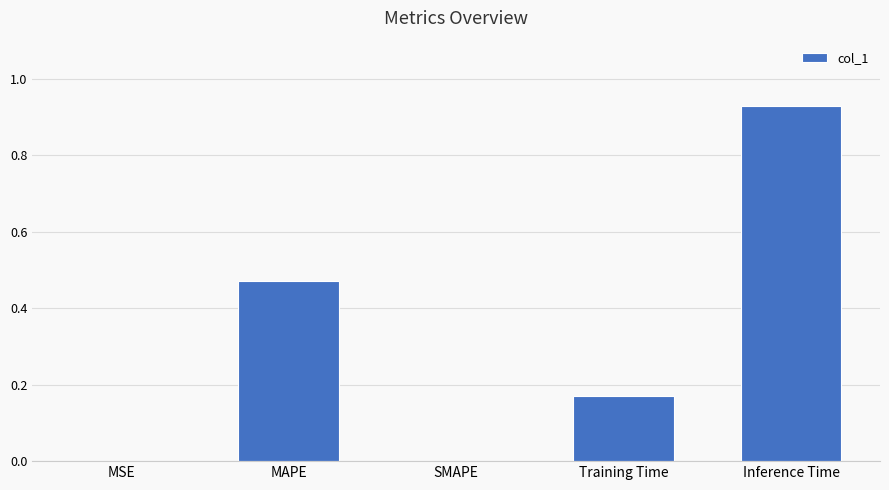

The value at MSE is 0.0. True or false?

True